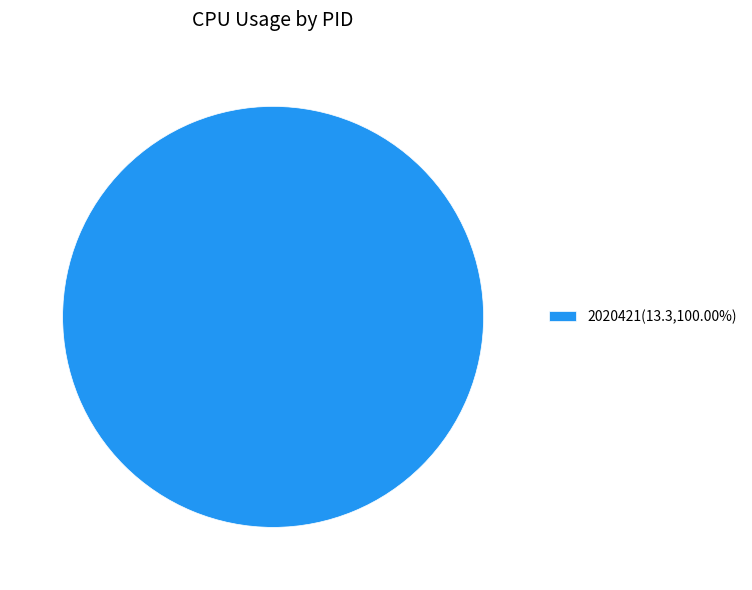

Does any single category account for the majority?

Yes